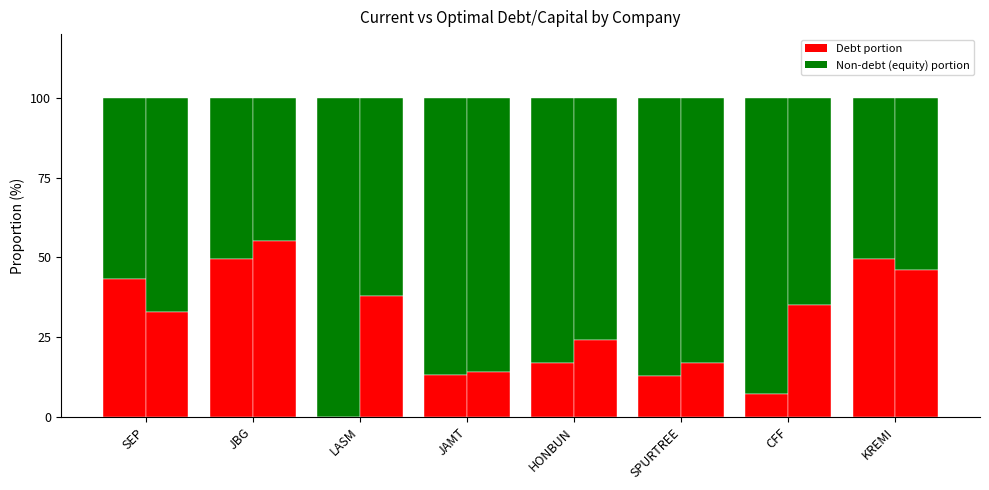

Where is optimal_debt_capital (equity portion) nearest to the value 65?

CFF